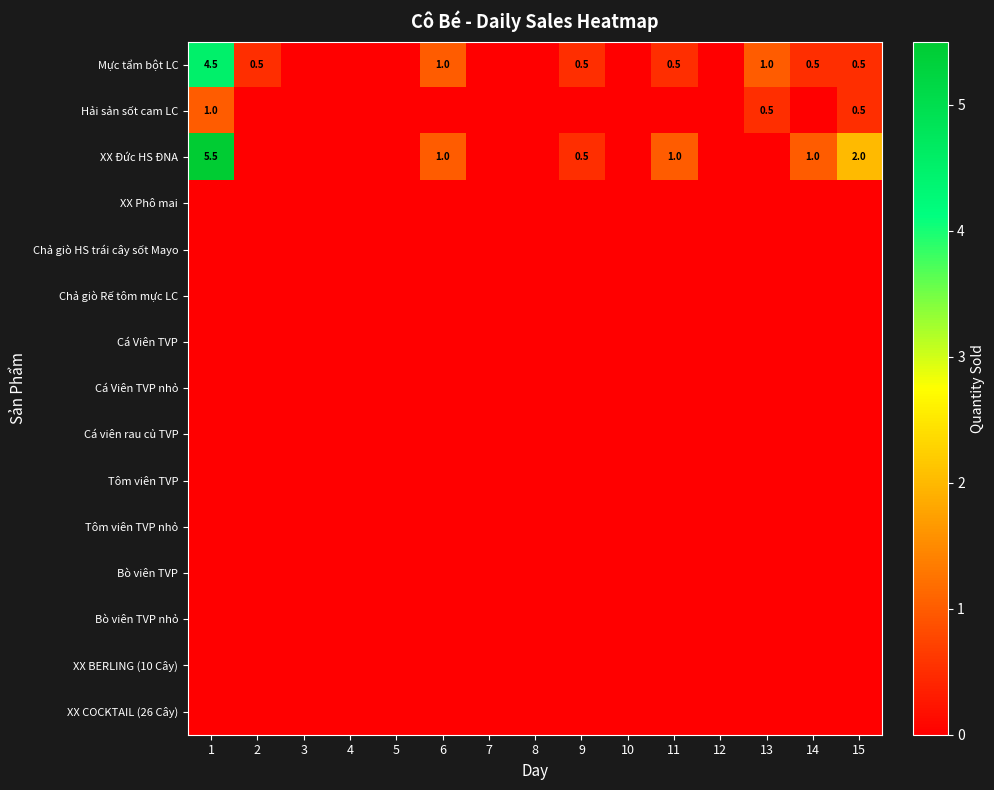

Which series has the largest range (max minus min)?

XX Đức HS ĐNA